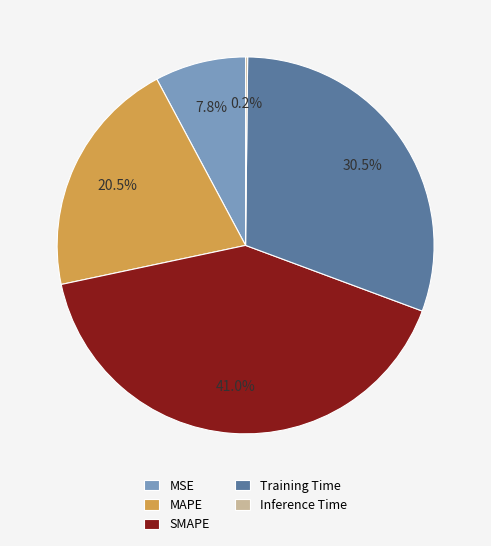

Which category has the biggest portion of the pie?

SMAPE